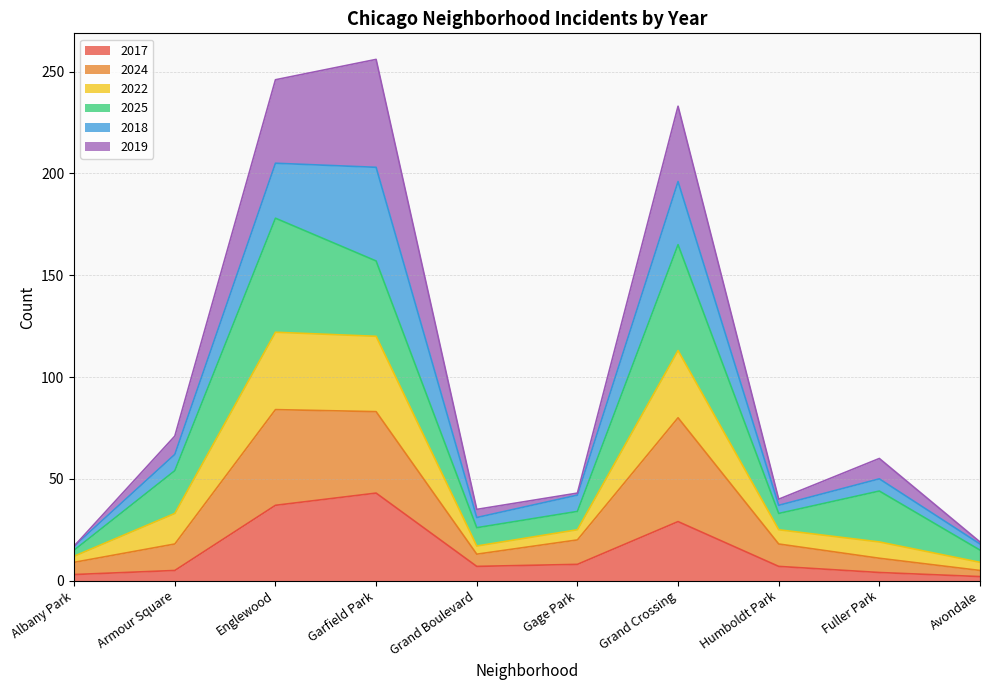

Does the chart have visible grid lines?

Yes